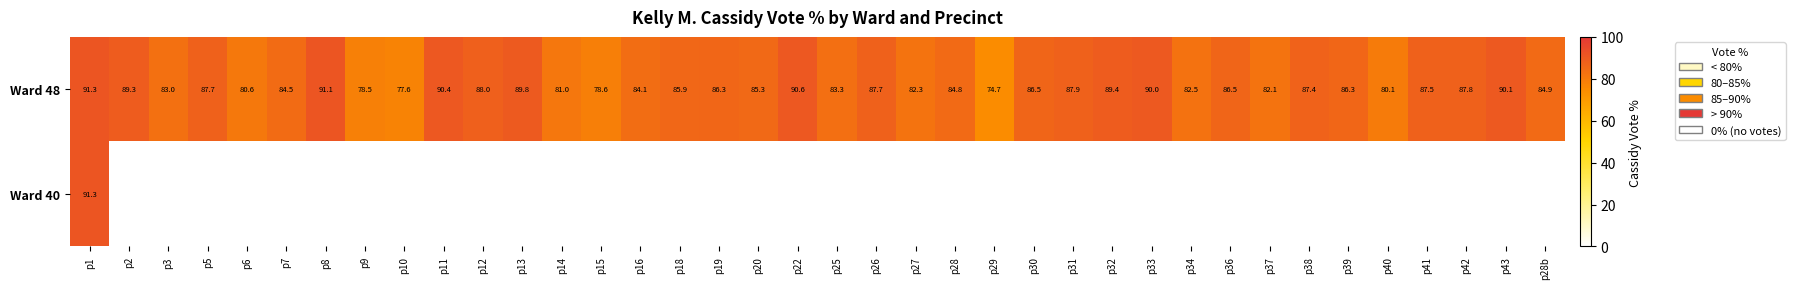

The value of Ward 48 at p38 is 57.3. True or false?

False